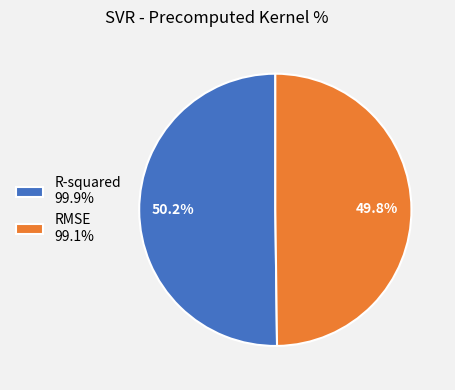

To the nearest percent, what portion does R-squared represent?

50%